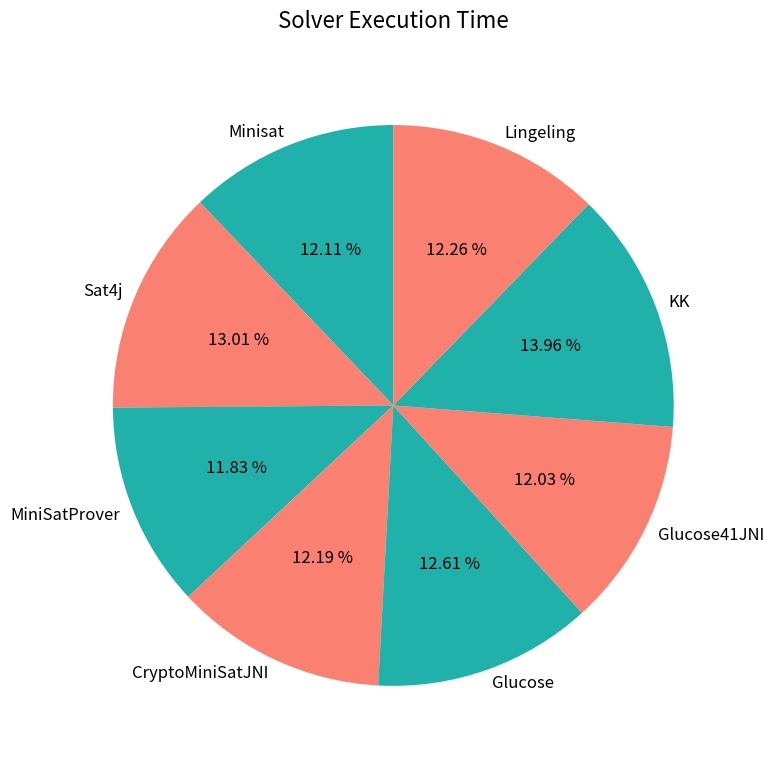

Is it true that Glucose41JNI is 12% of the pie?

True